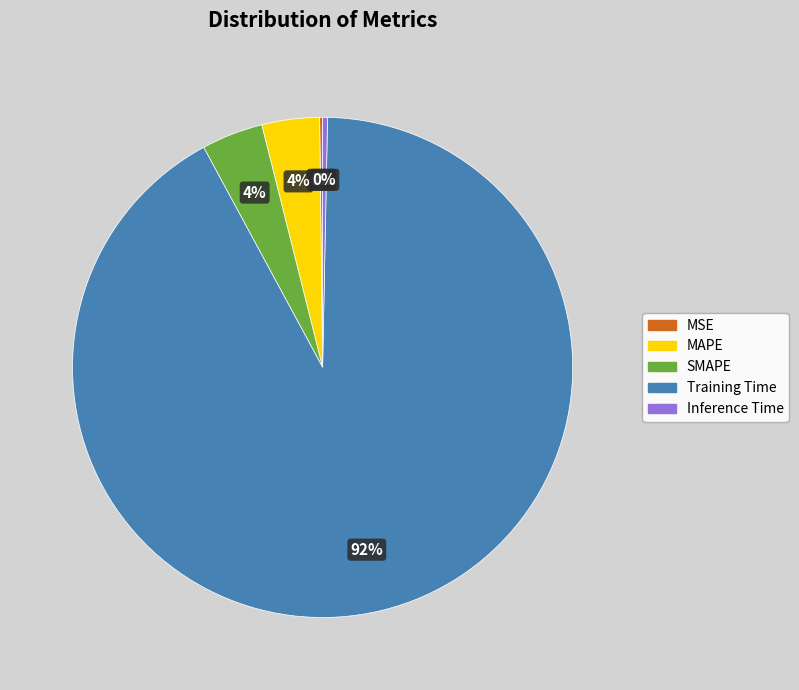

Which has a higher value, Training Time or MAPE?

Training Time